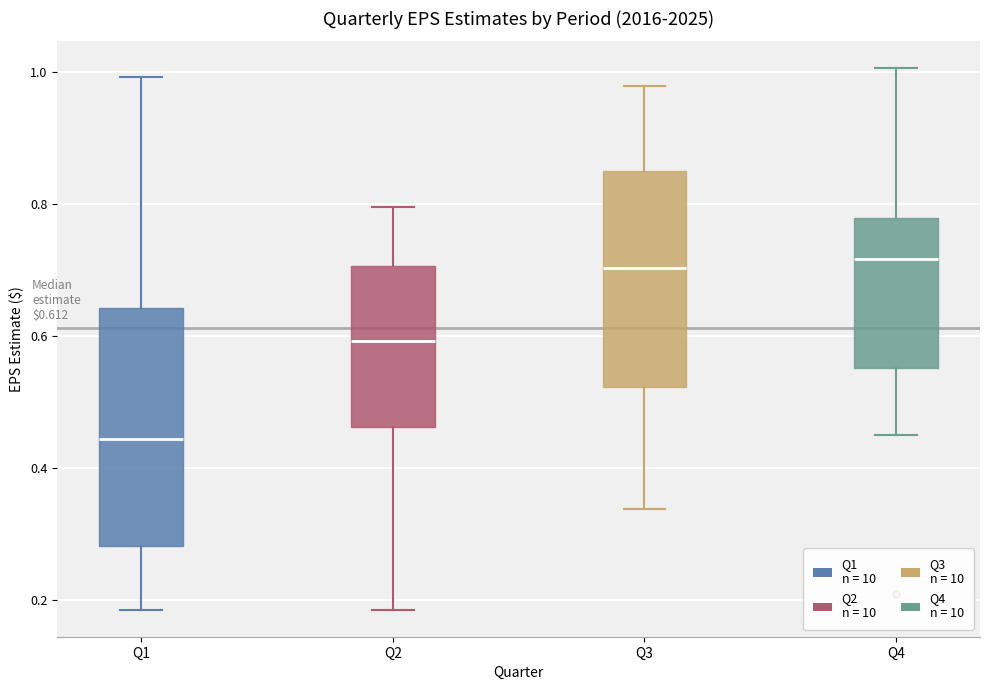

Which box has the lowest median line?

Q1